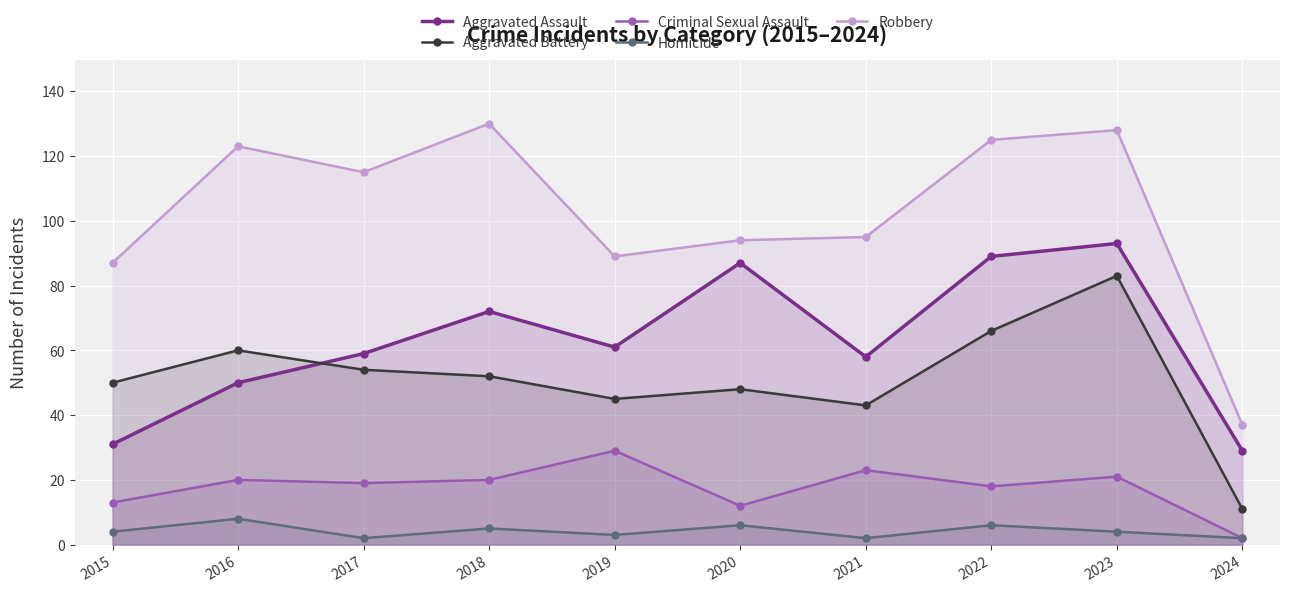

True or false: Aggravated Battery has a value of 27 at 2022.

False